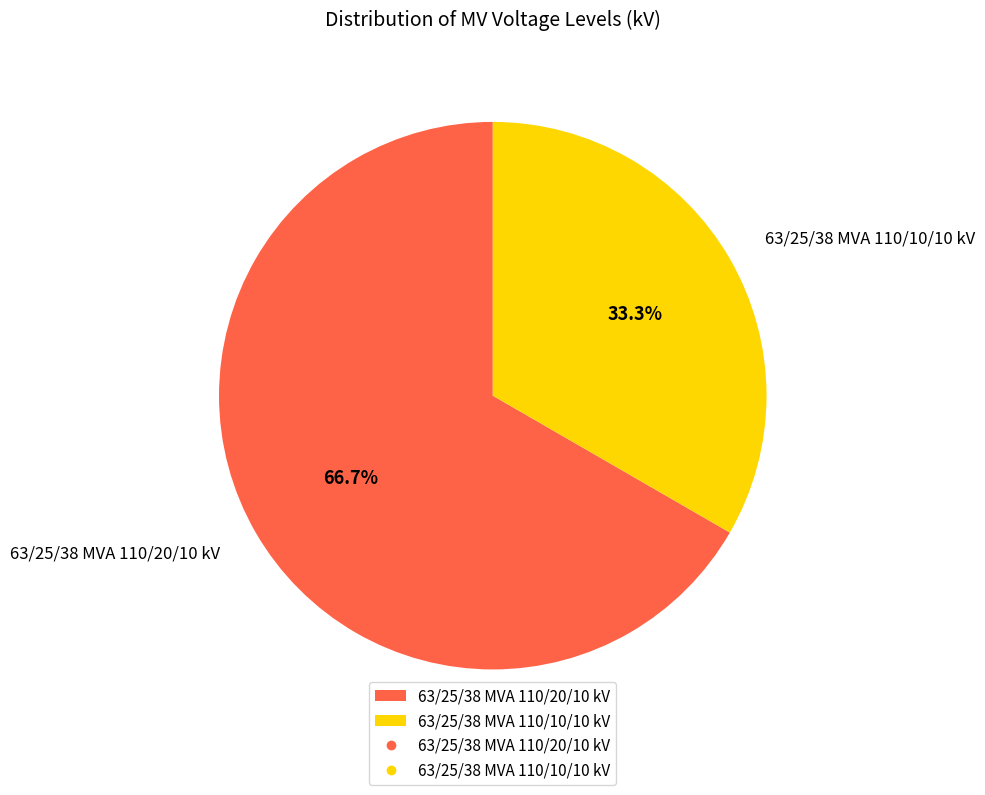

How many slices are in this pie chart?

2